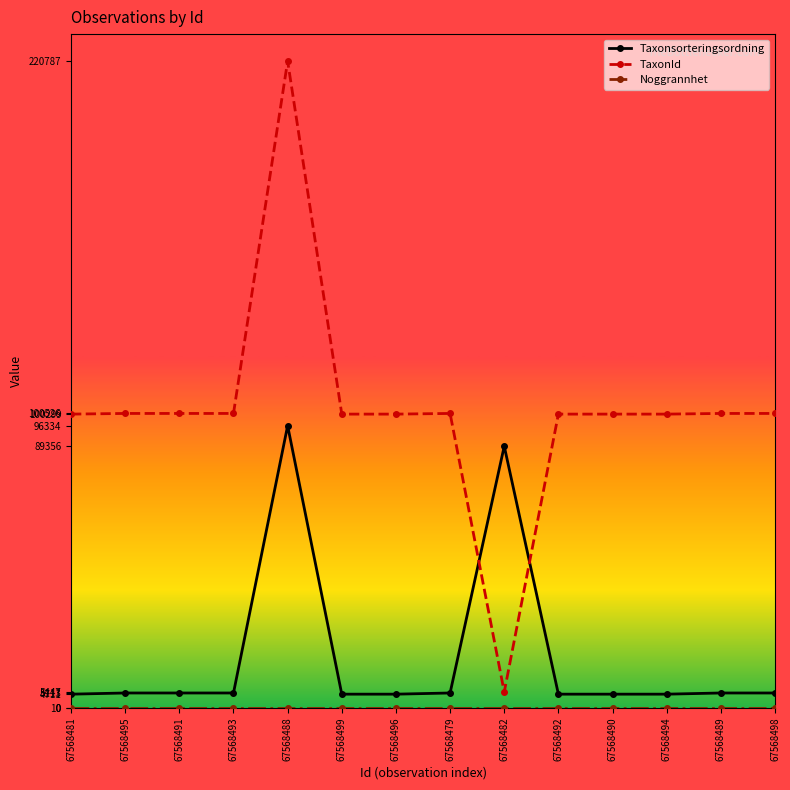

What is the difference between the maximum and minimum values in the Taxonsorteringsordning series?

91623